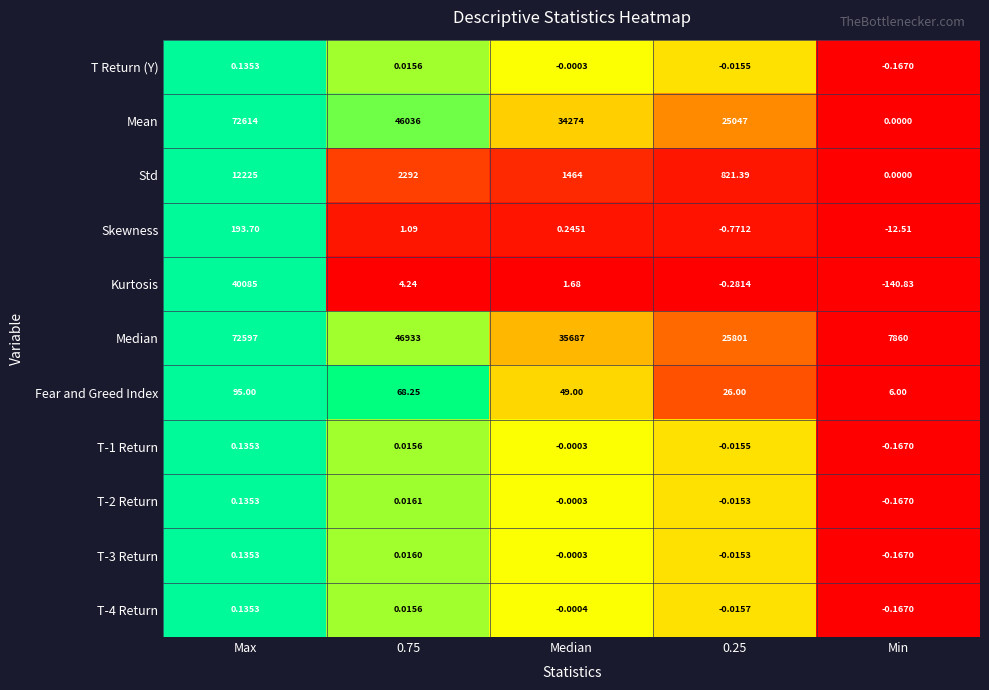

Which series has the largest total across all categories?

Median